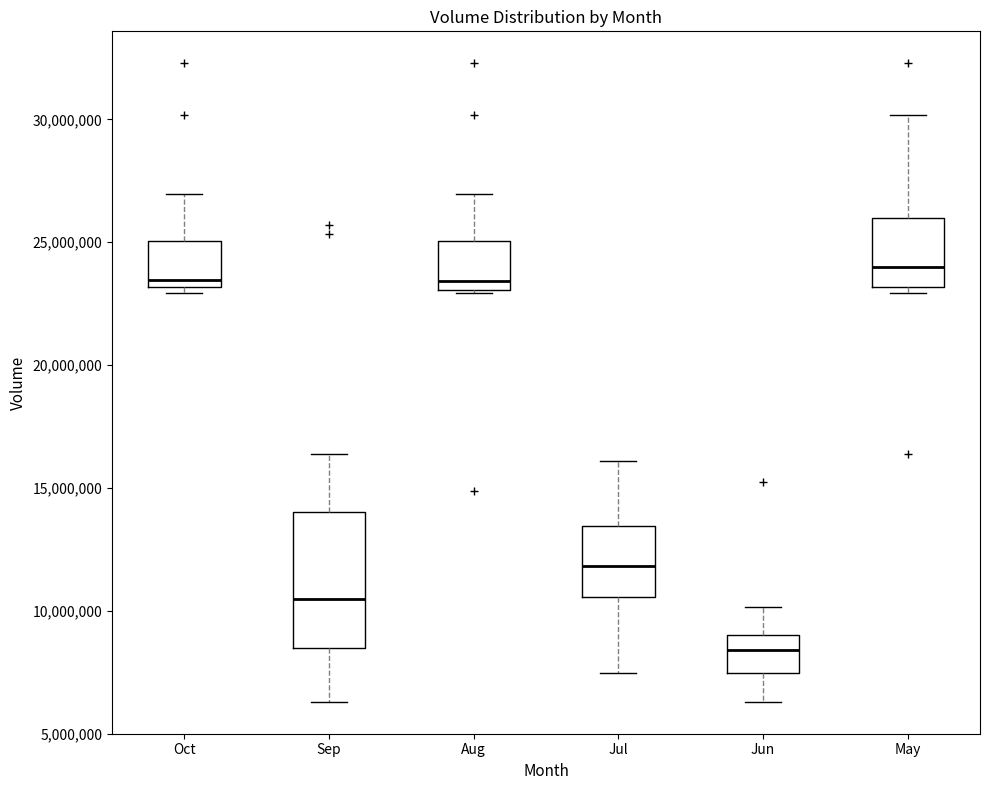

Reading left to right, read every box against the y-axis: the position of its median line, the range the box covers, and the ends of its whiskers. The values are not printed on the chart, so give them approximately, as read against the axis.

Oct: median 23500000, box 23000000 to 25000000, whiskers 23000000 (just below the box's lower edge) to 27000000
Sep: median 10500000, box 8500000 to 14000000, whiskers 6500000 to 16500000
Aug: median 23500000, box 23000000 to 25000000, whiskers 23000000 to 27000000
Jul: median 12000000, box 10500000 to 13500000, whiskers 7500000 to 16000000
Jun: median 8500000, box 7500000 to 9000000, whiskers 6500000 to 10000000
May: median 24000000, box 23000000 to 26000000, whiskers 23000000 (just below the box's lower edge) to 30000000